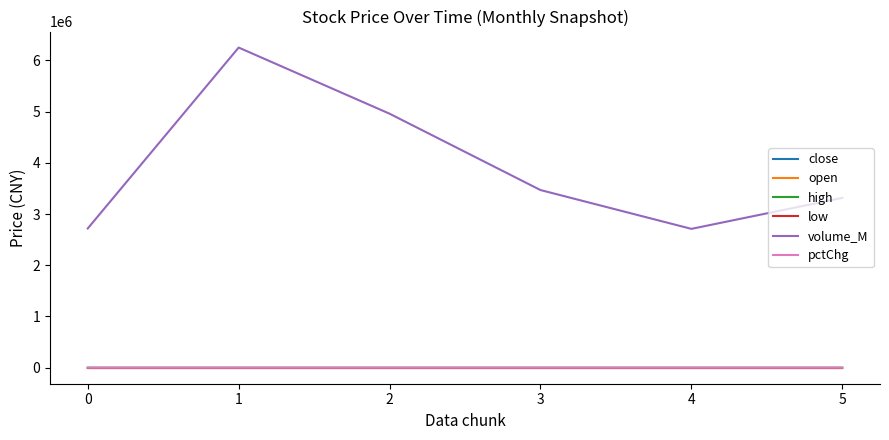

Which label corresponds to the largest value in the chart?

1